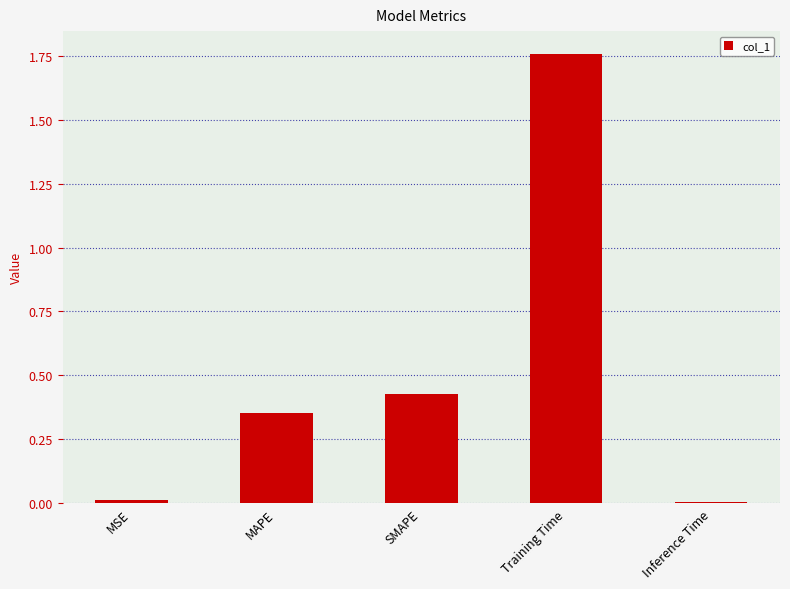

What is the average value?

0.5